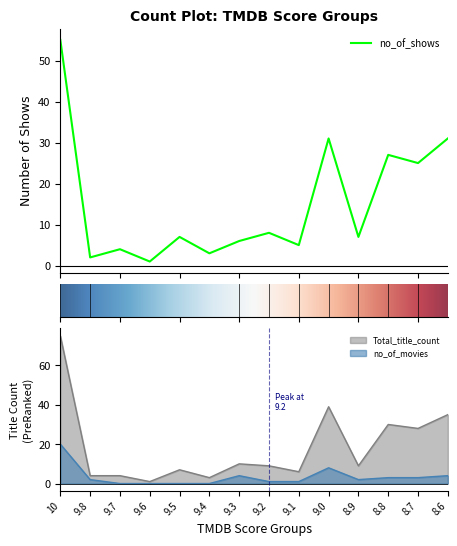

How many lines are shown in the chart?

3